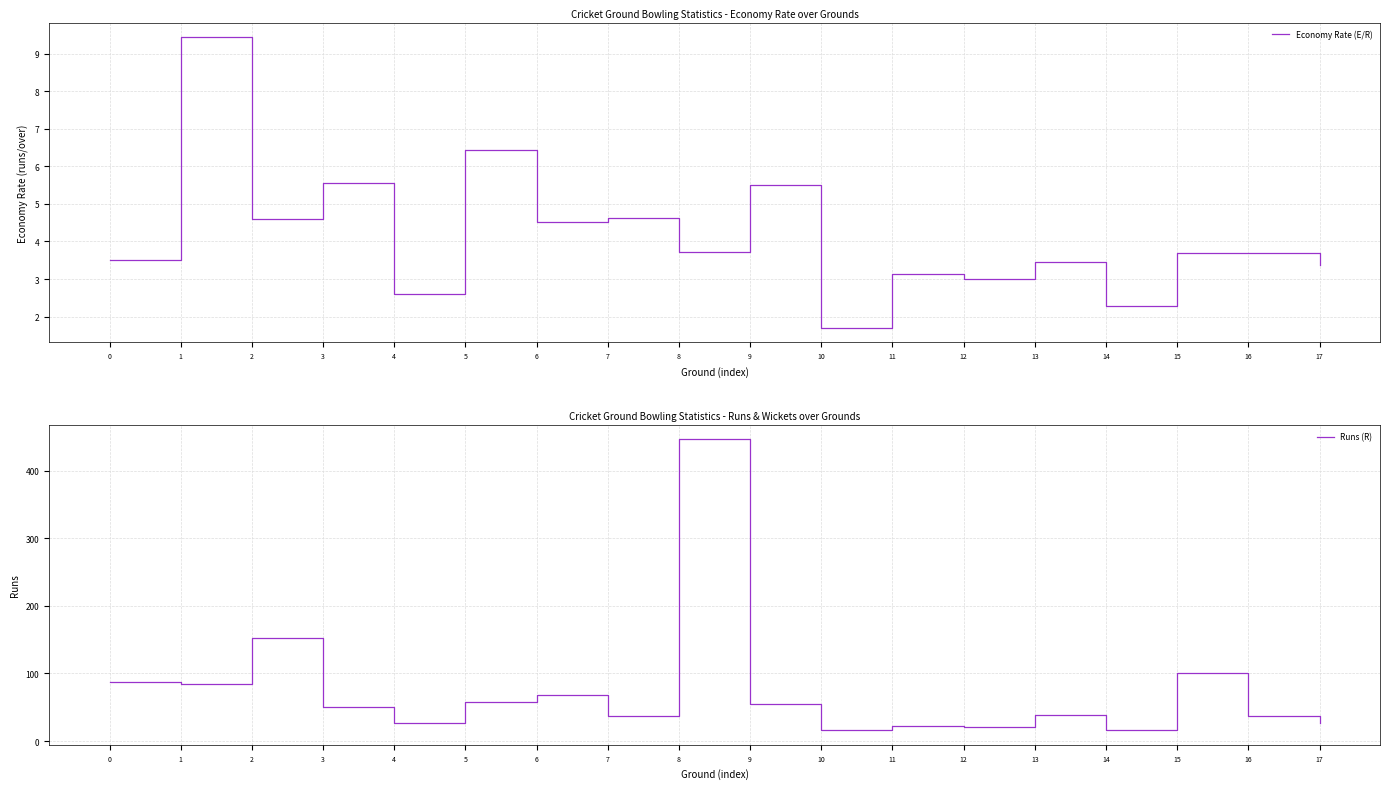

Rank the series by their average value, from highest to lowest.

Runs (R), Economy Rate (E/R)